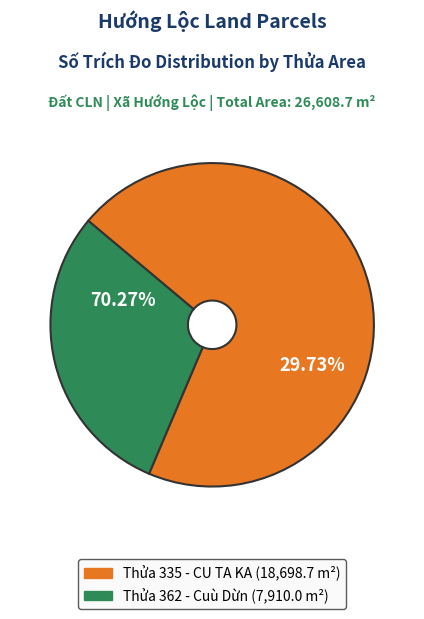

True or false: Số trích đo 1 (Tờ 1, Thửa 335) accounts for 36% of the total.

False